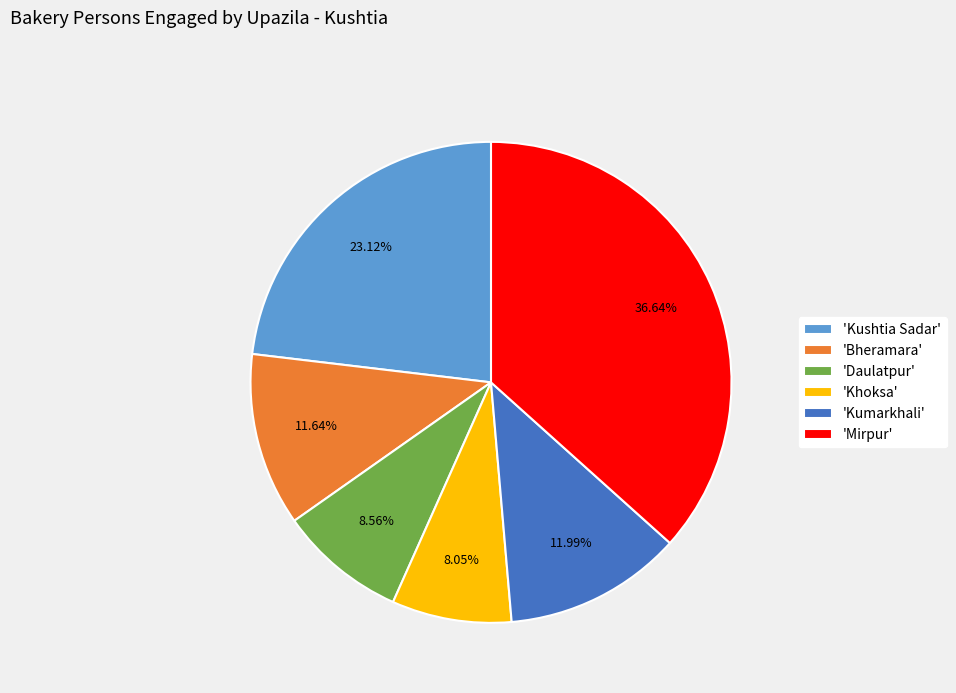

Which category has the biggest portion of the pie?

'Mirpur'